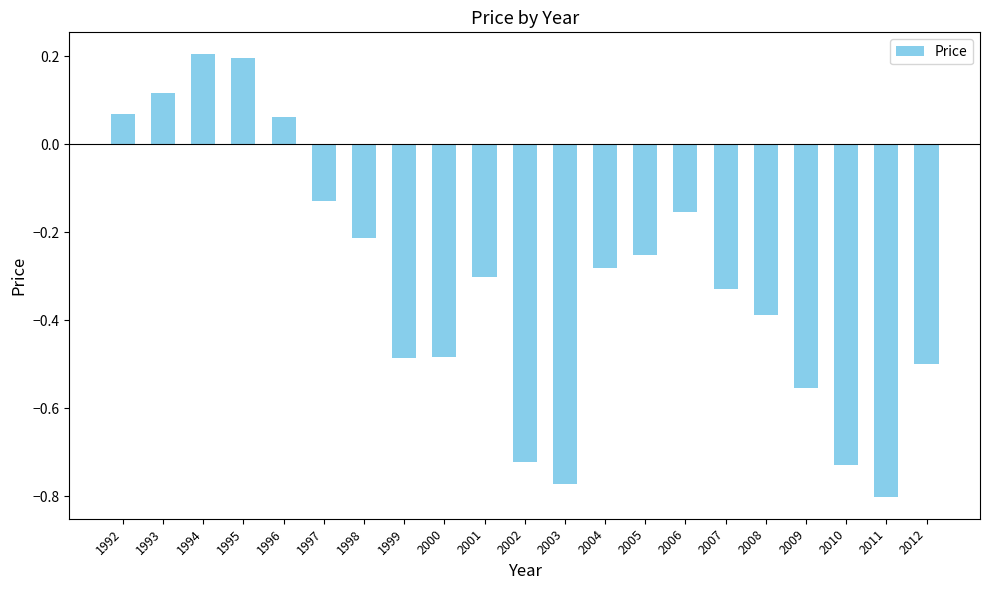

The value at 2007 is -0.3. True or false?

True